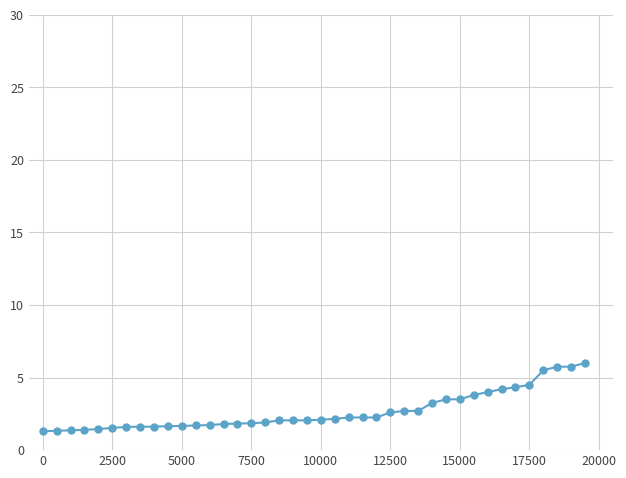

Is this an area chart (filled region under the line)?

No